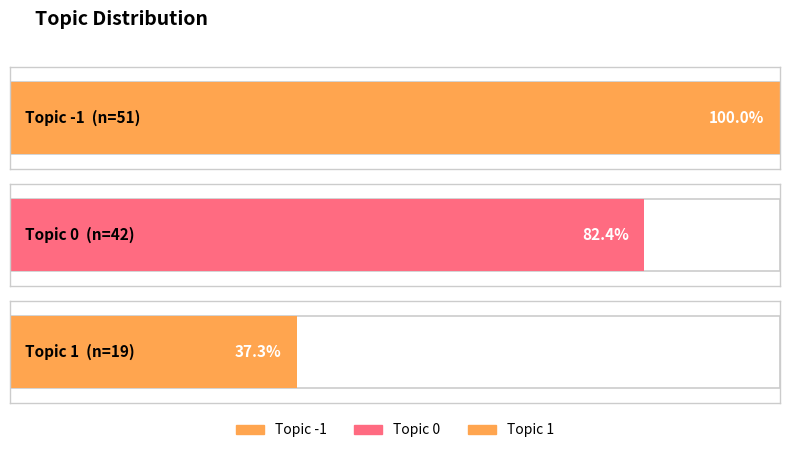

Count the number of values greater than 42.

1